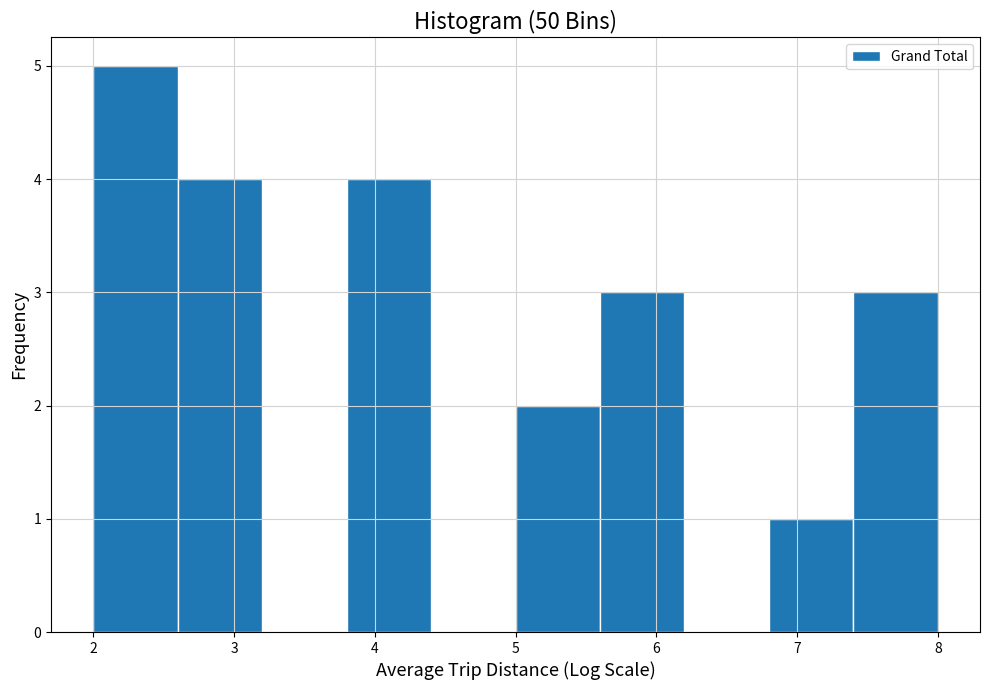

Which range on the x-axis has the tallest bar?

2.0 to 2.6